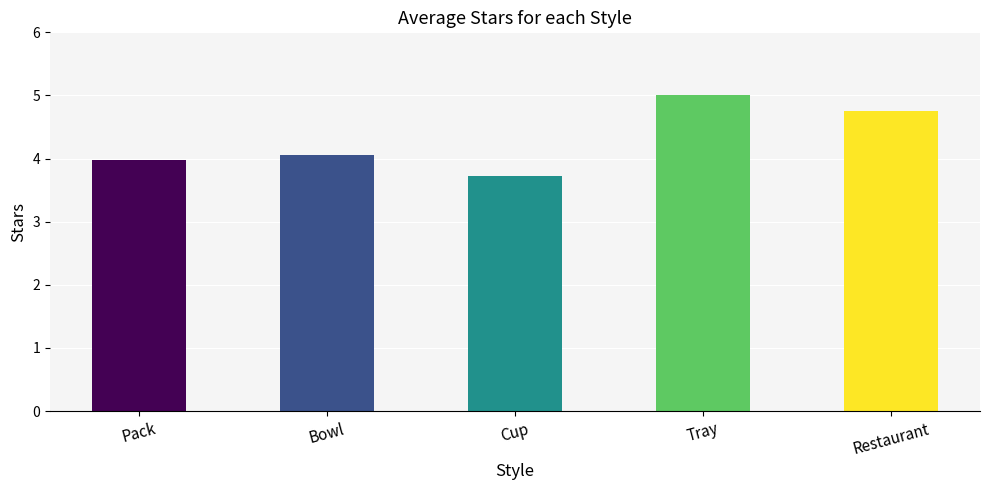

The chart shows a value of 3.7 at Cup. True or false?

True